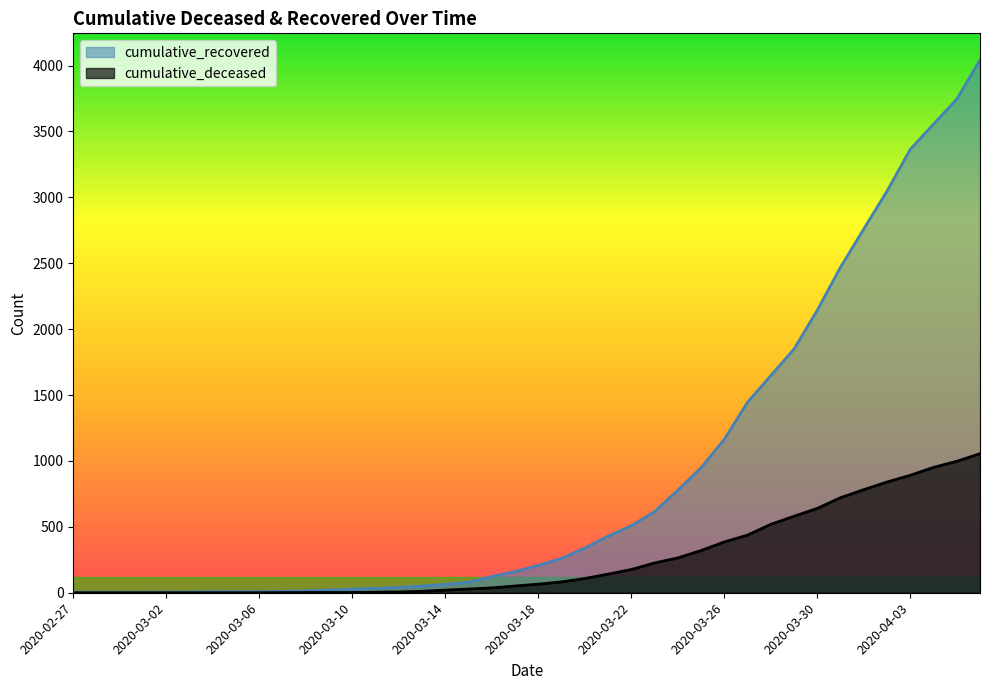

What is the value of the cumulative_recovered point at the 31st from the left?

1647